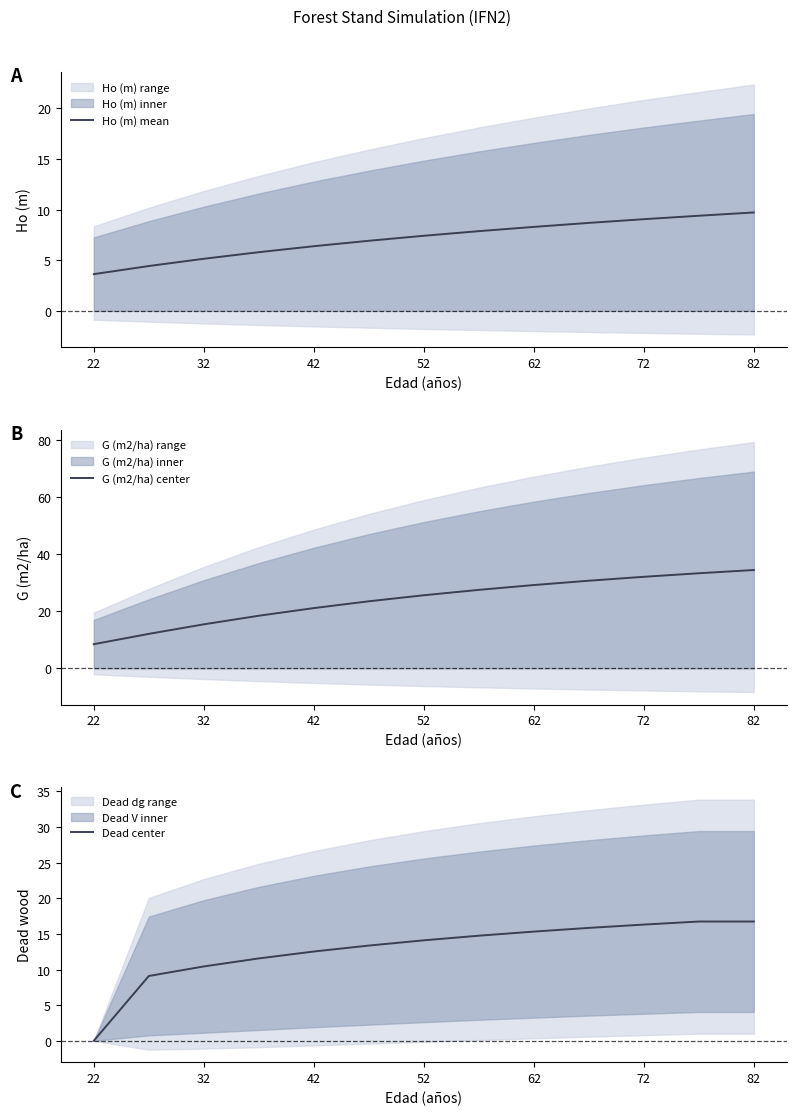

How many data points in Dead center are less than 14?

6